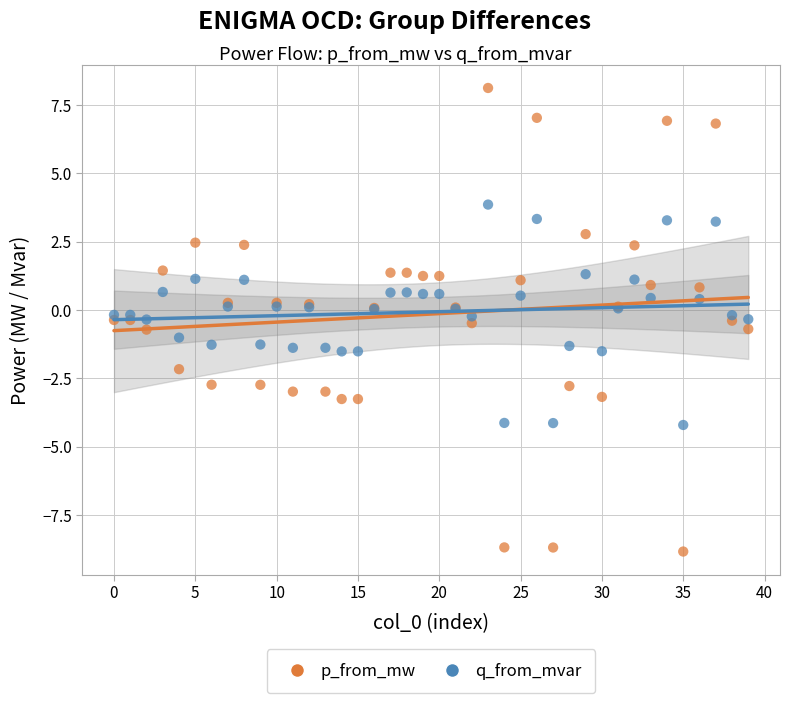

Which series has the largest Y range (max minus min)?

p_from_mw